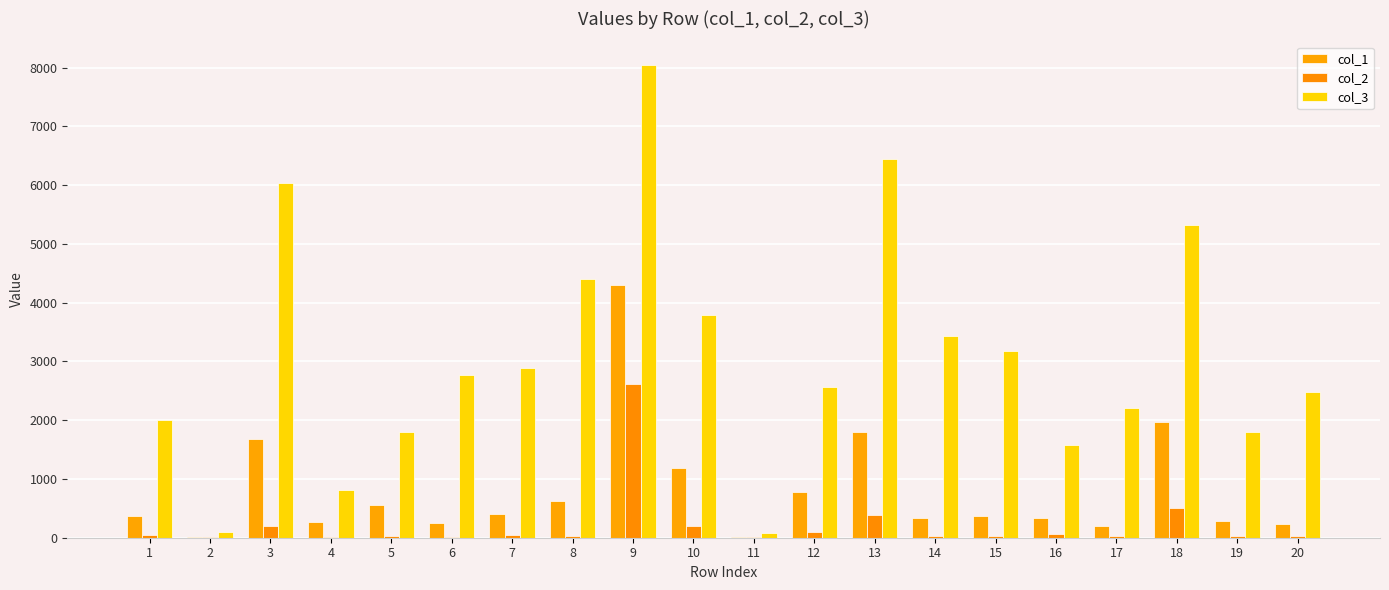

How many distinct data groups are displayed?

3